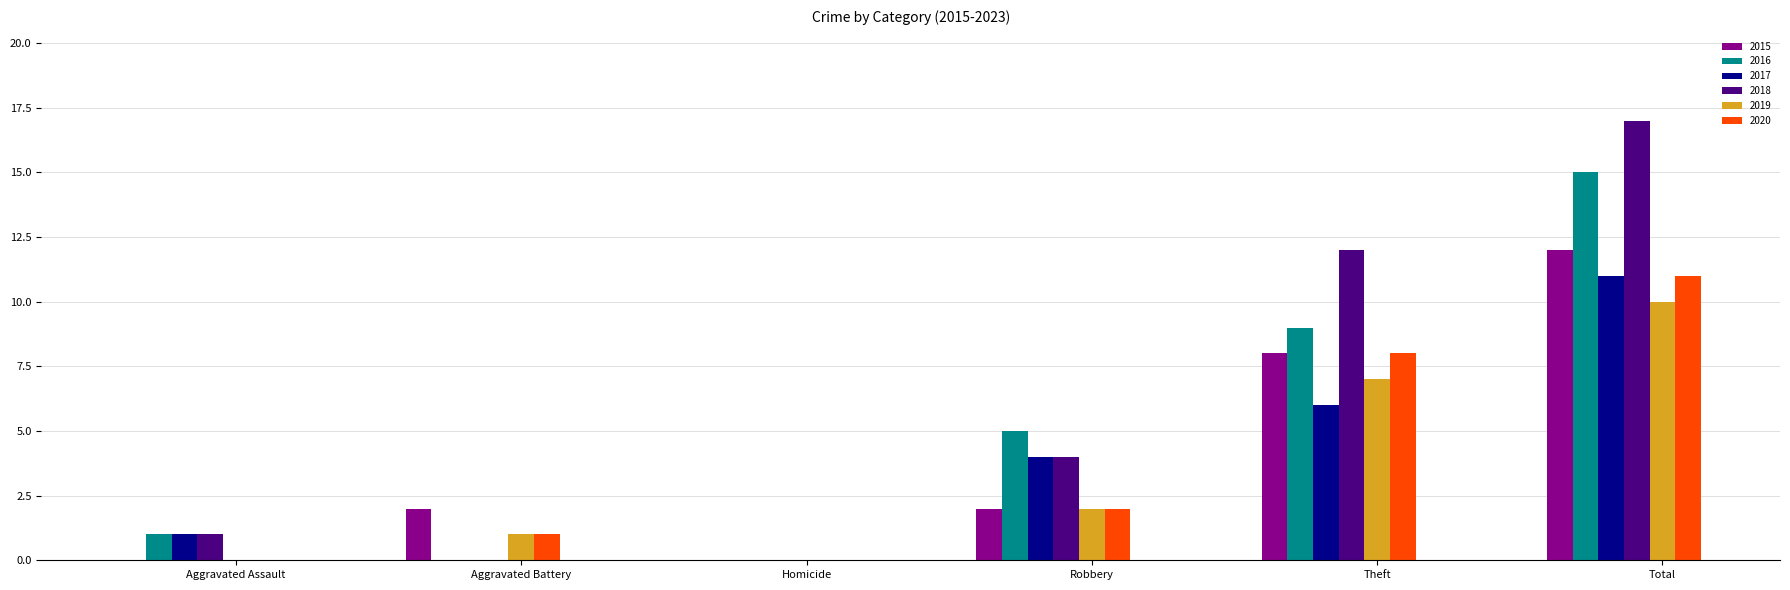

What is the sum of the 2019 values at Total and Aggravated Battery?

11